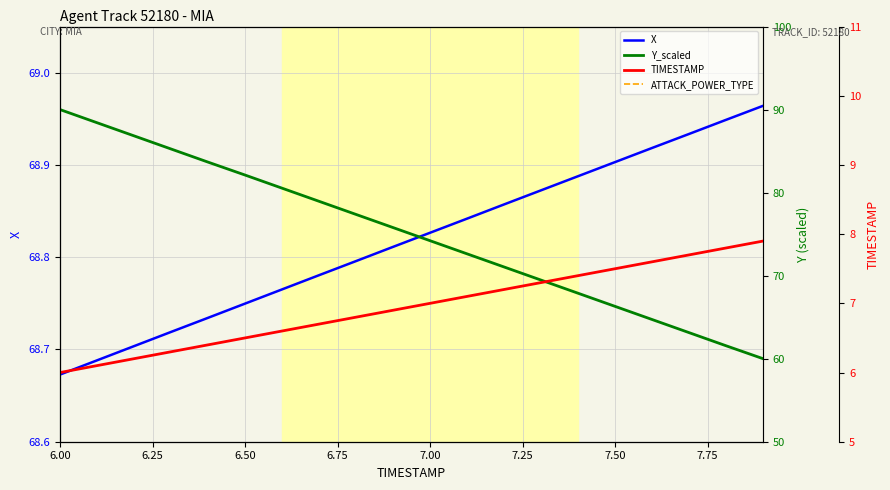

What is the sum of all X values?

1376.4